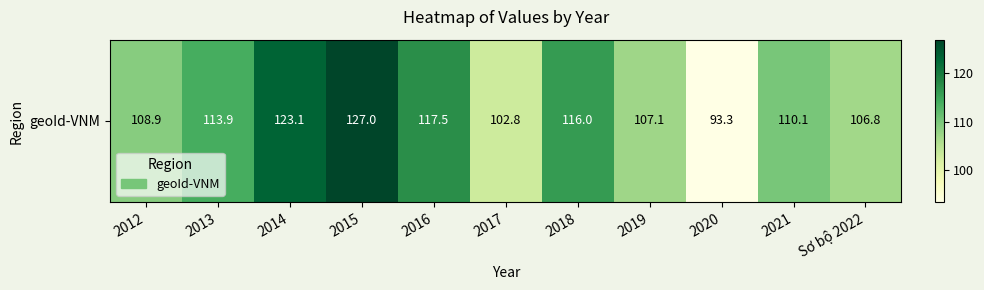

Reading left to right, extract all data points from this chart.

108.9	113.9	123.1	127.0	117.5	102.8	116.0	107.1	93.3	110.1	106.8